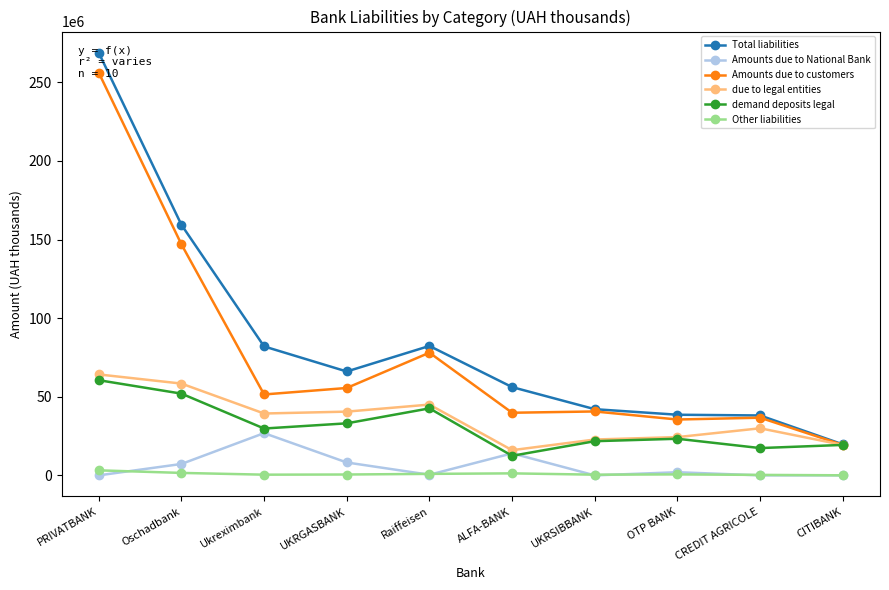

At which category is the sum across all series the highest?

PRIVATBANK